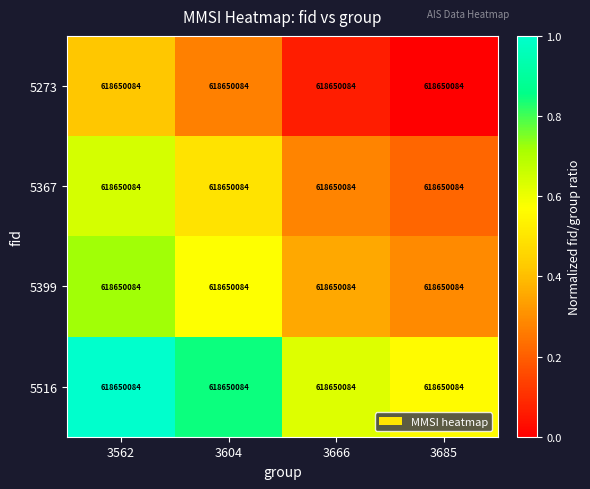

Reading left to right, what are all the values shown in this chart?

5273: 3562=618650084.0	3604=618650084.0	3666=618650084.0	3685=618650084.0
5367: 3562=618650084.0	3604=618650084.0	3666=618650084.0	3685=618650084.0
5399: 3562=618650084.0	3604=618650084.0	3666=618650084.0	3685=618650084.0
5516: 3562=618650084.0	3604=618650084.0	3666=618650084.0	3685=618650084.0